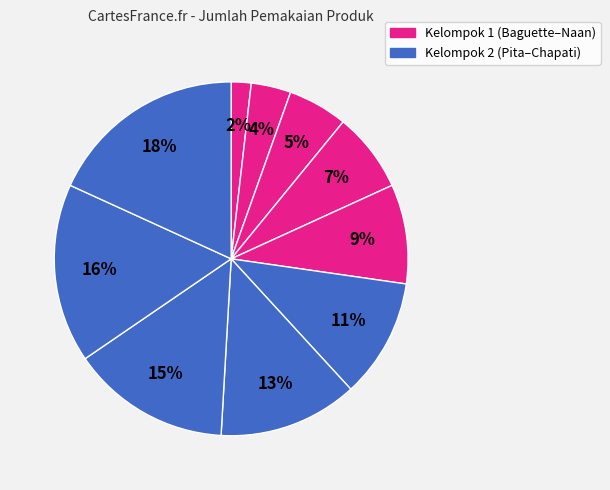

Which category has the biggest portion of the pie?

Chapati